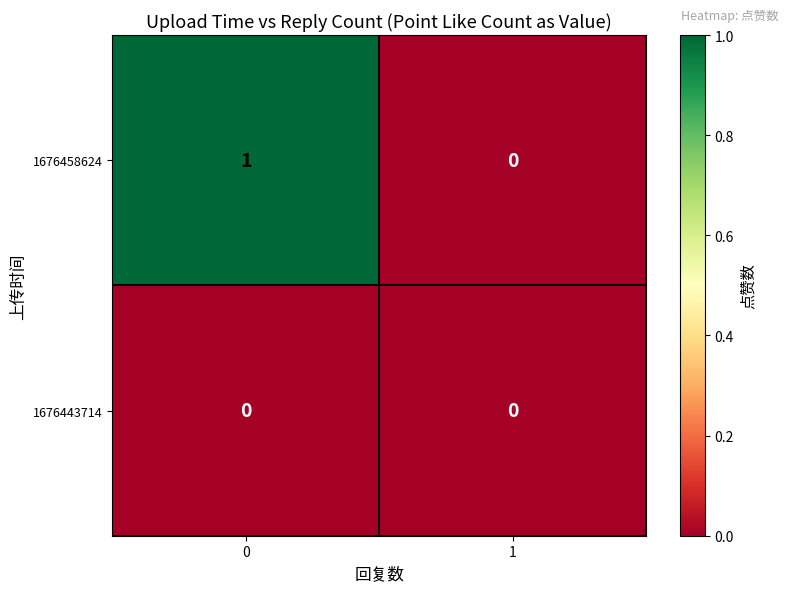

Which series has the largest total across all categories?

1676458624